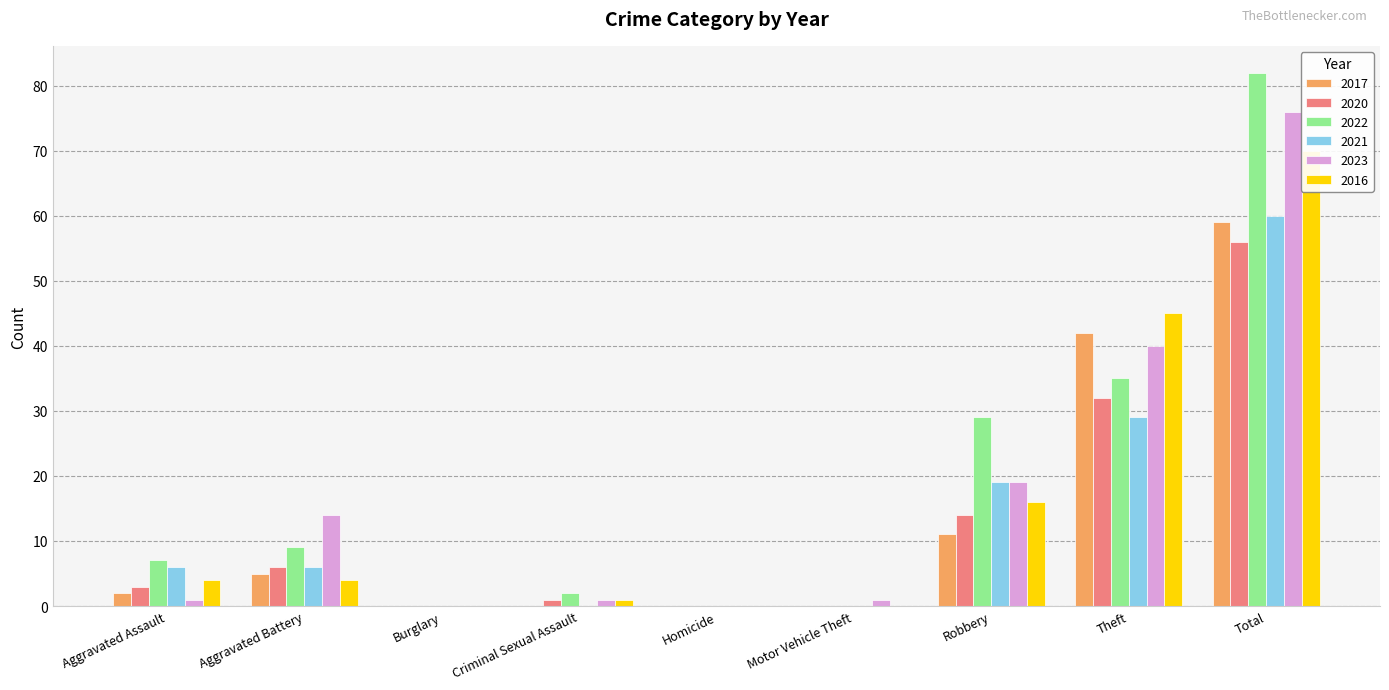

The 2023 series shows 19 at Robbery. True or false?

True